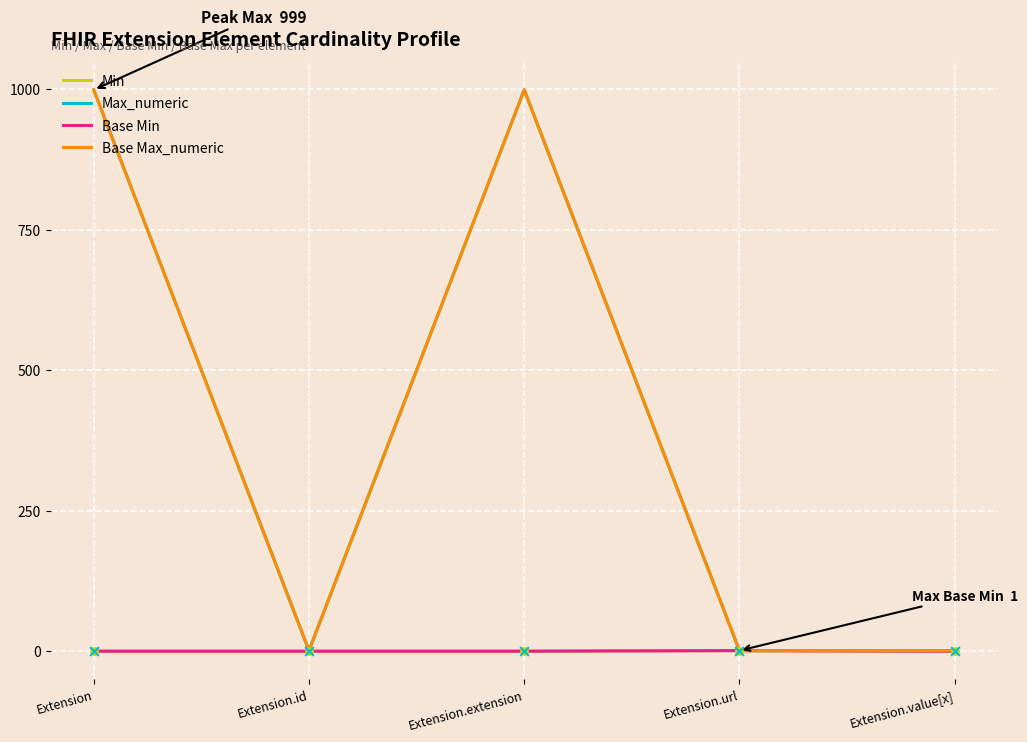

Is this an area chart (filled region under the line)?

No